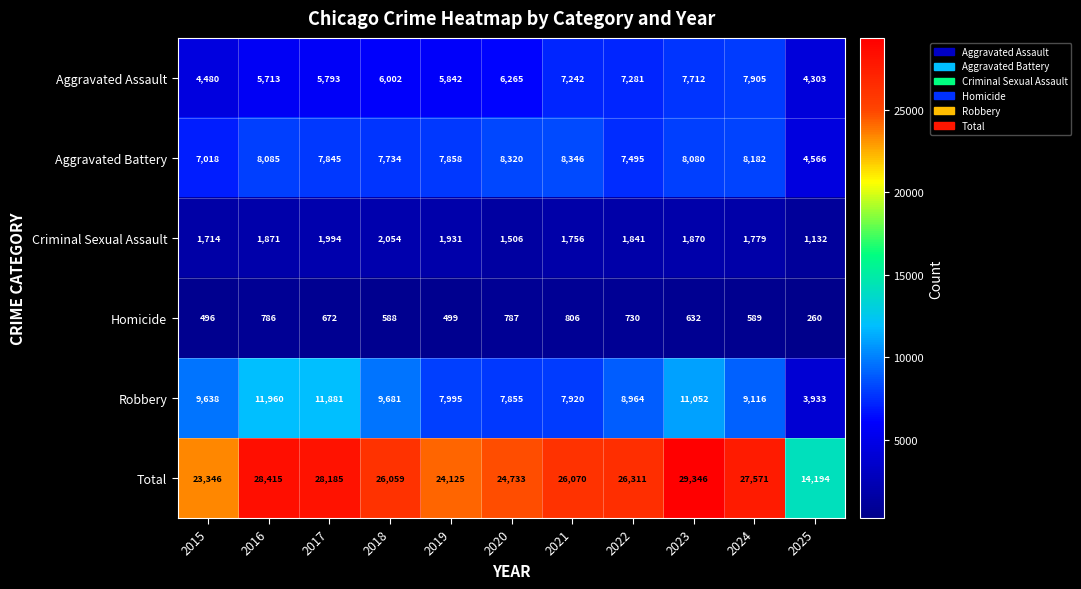

What is the minimum value for Criminal Sexual Assault?

1132